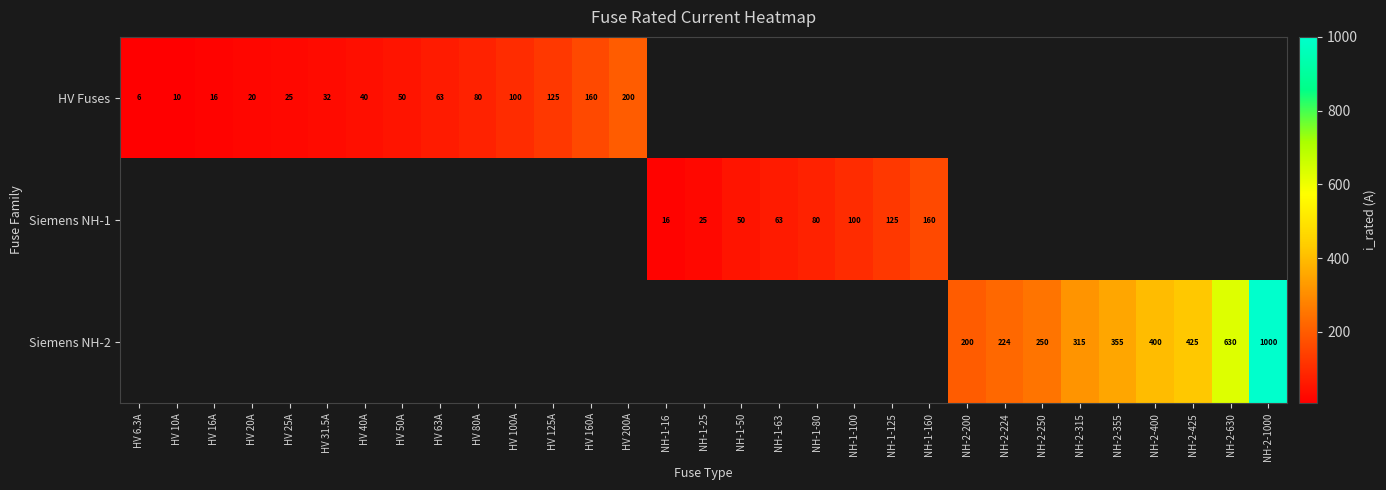

What is the maximum value shown in the chart?

1000.0